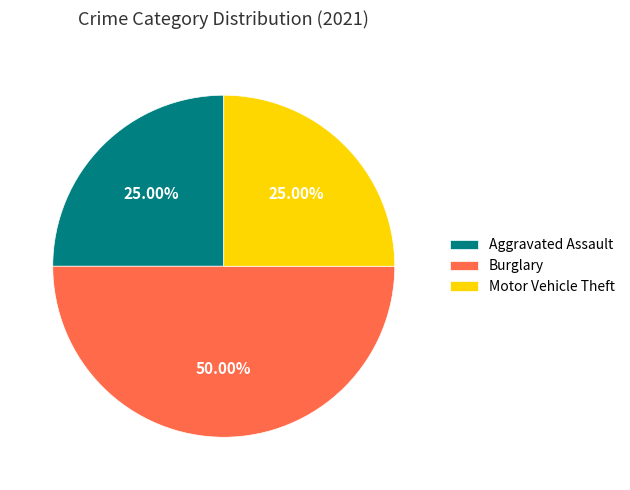

Which has a higher value, Burglary or Aggravated Assault?

Burglary